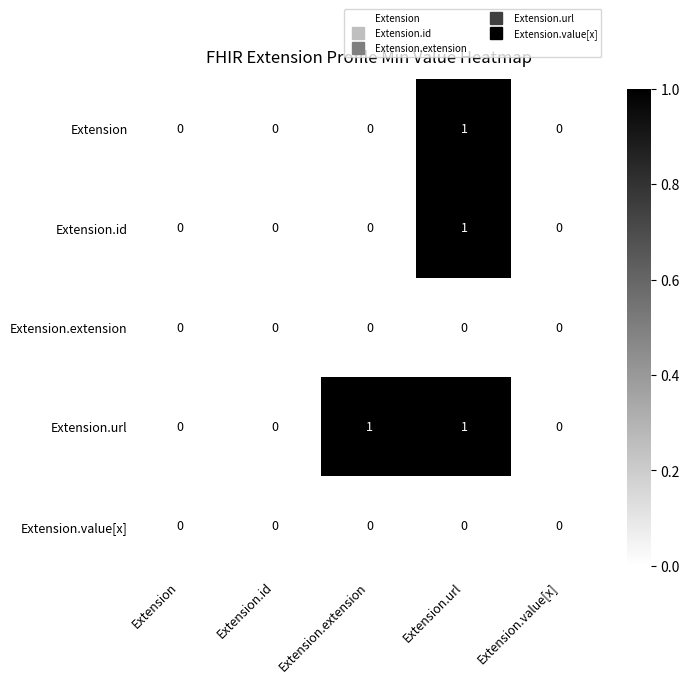

Is the value of Extension.value[x] at Extension.url greater than the value of Extension at Extension.url?

No